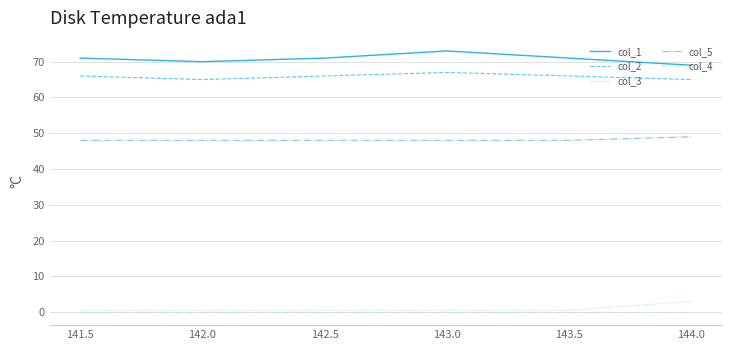

True or false: col_5 and col_1 cross at least once.

False